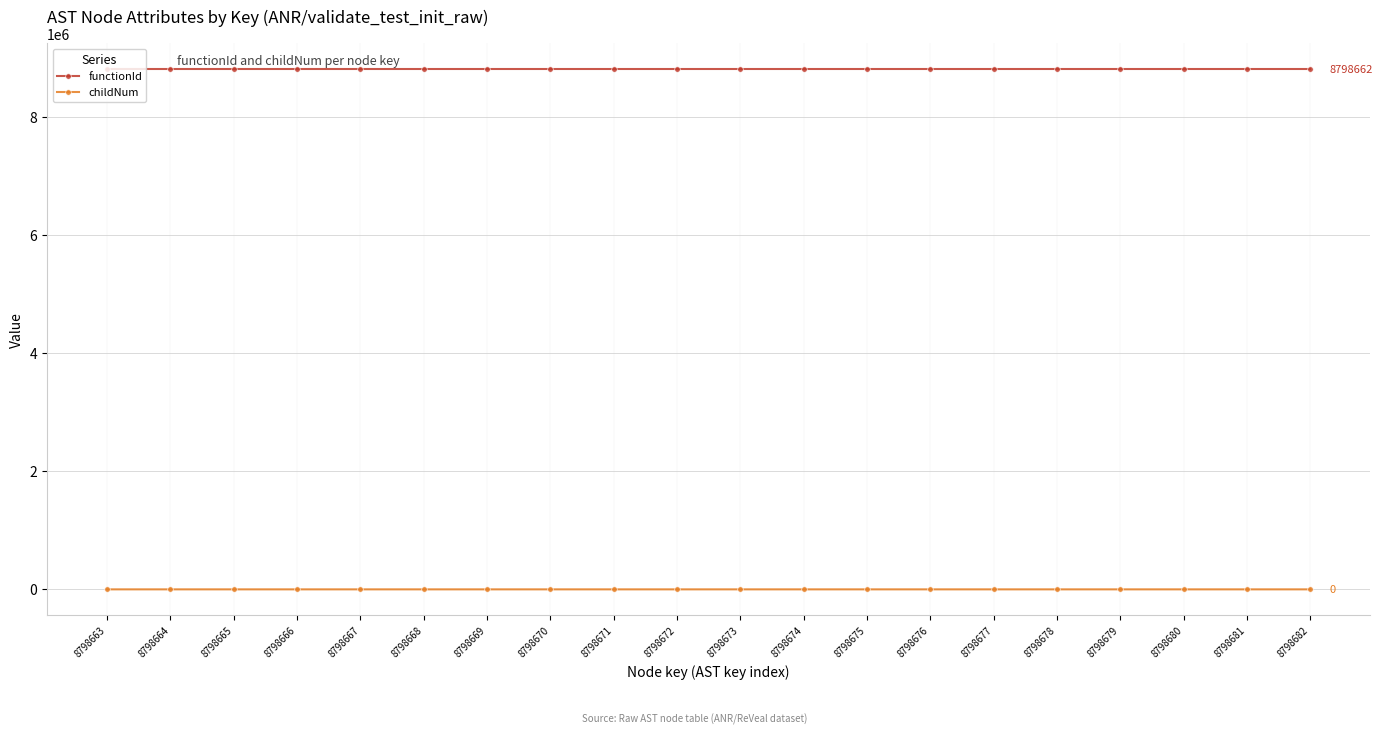

What are all the series names shown in the legend?

functionId, childNum